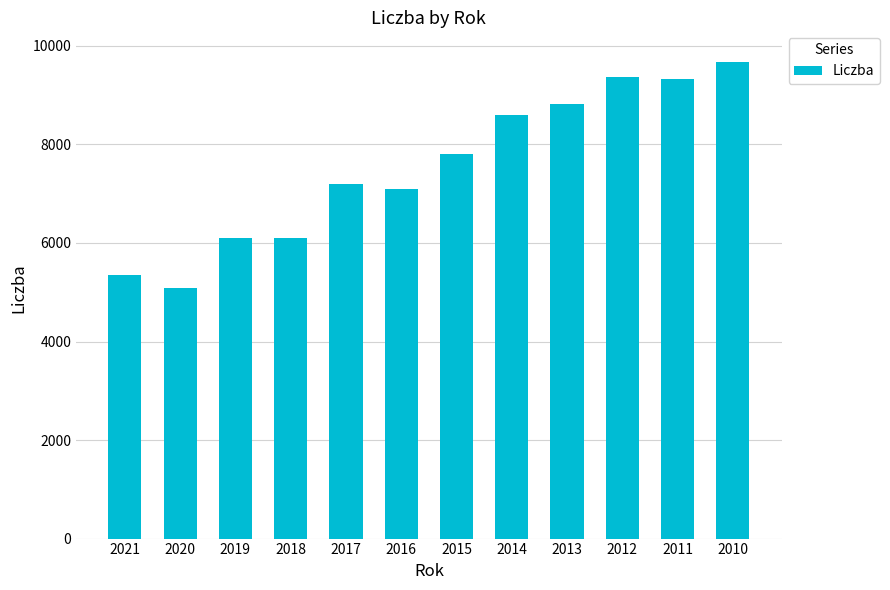

How many bars are there in total?

12